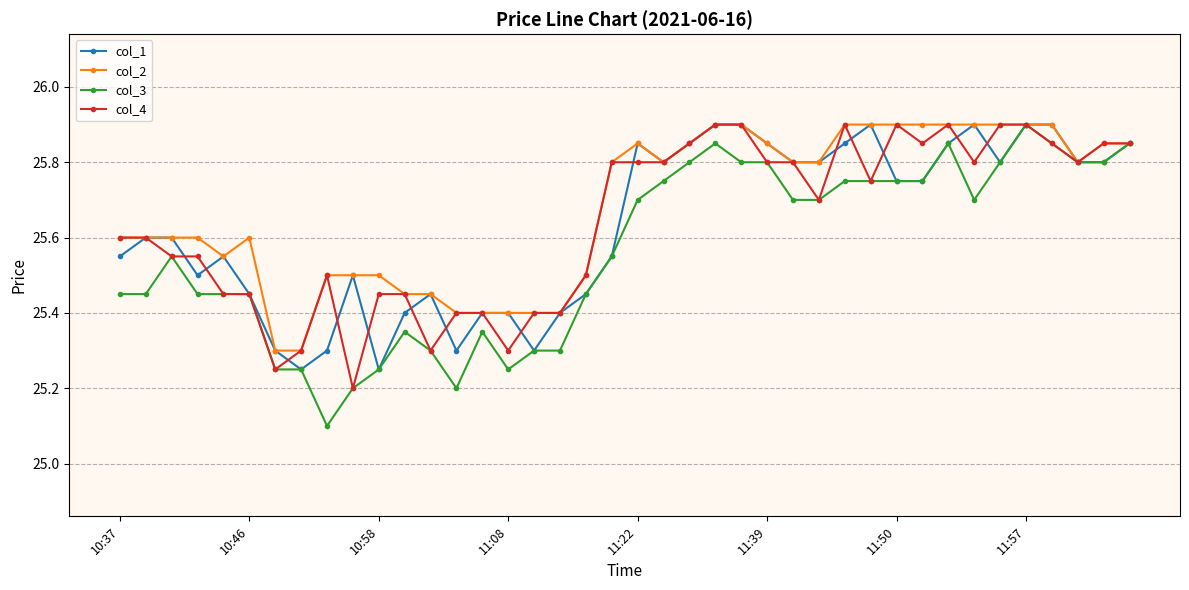

What is the value of the col_1 point at the 9th from the left?

25.3